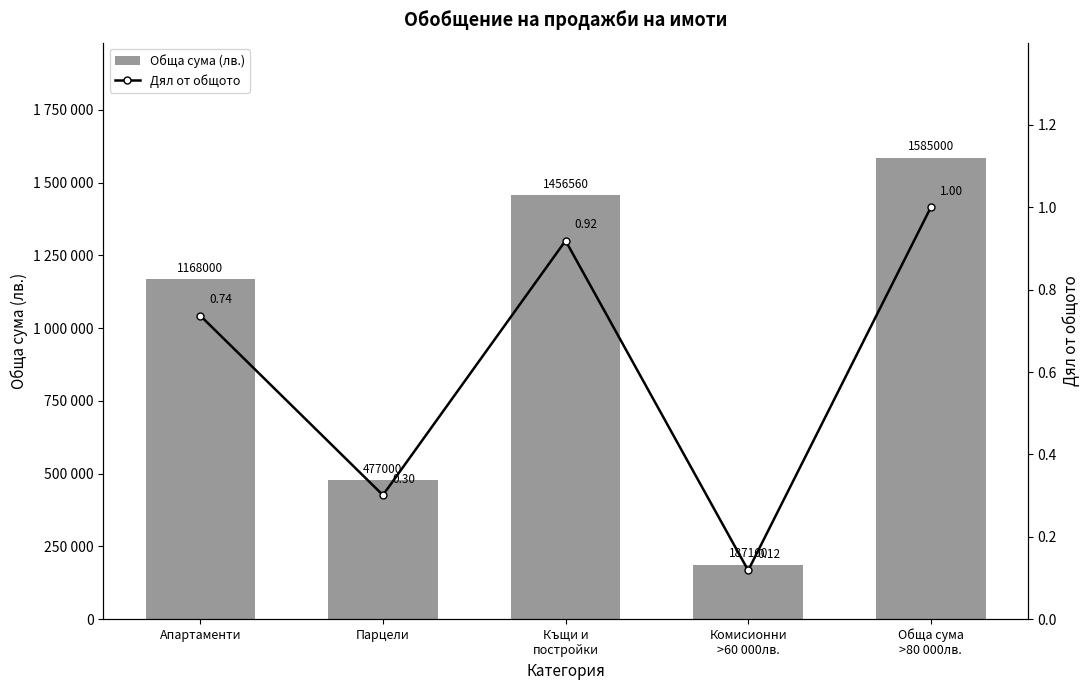

At Комисионни
>60 000лв., list the series in order from smallest to largest.

Дял от общото, Обща сума (лв.)